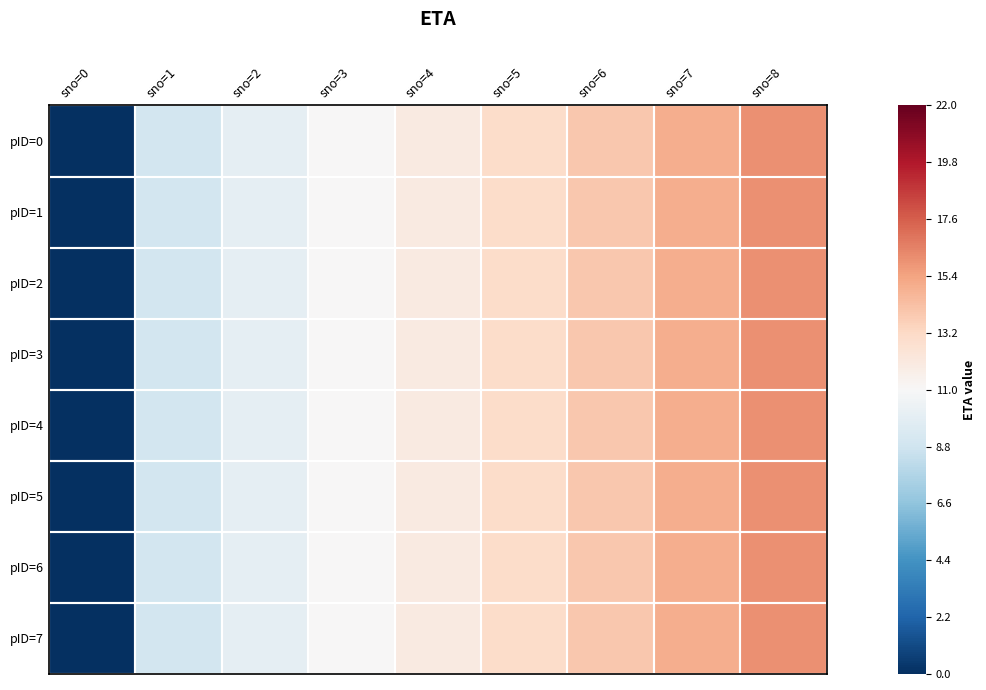

What is the minimum value shown in the chart?

-1.0